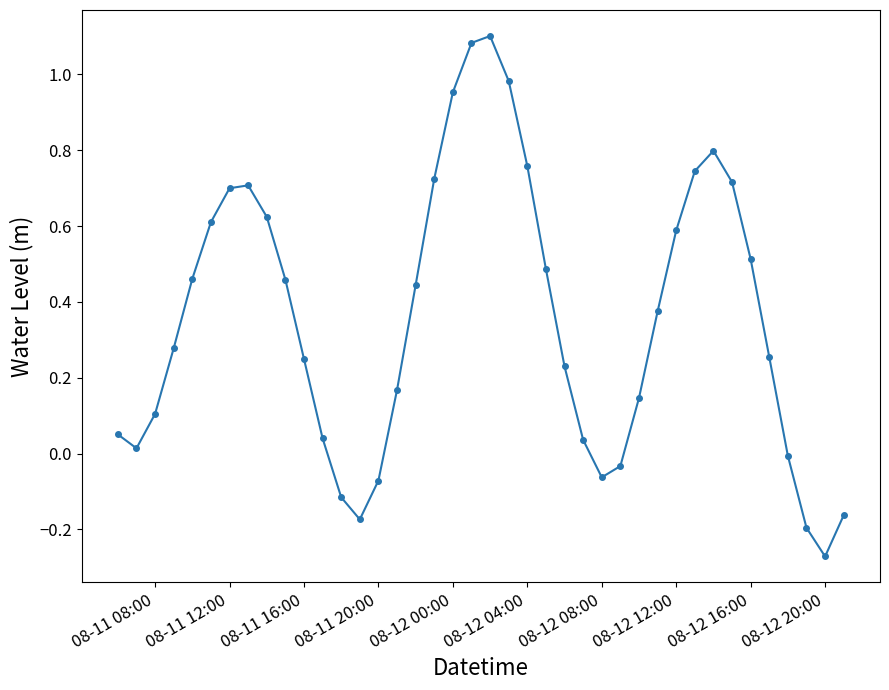

What is the sum of all values?

14.3